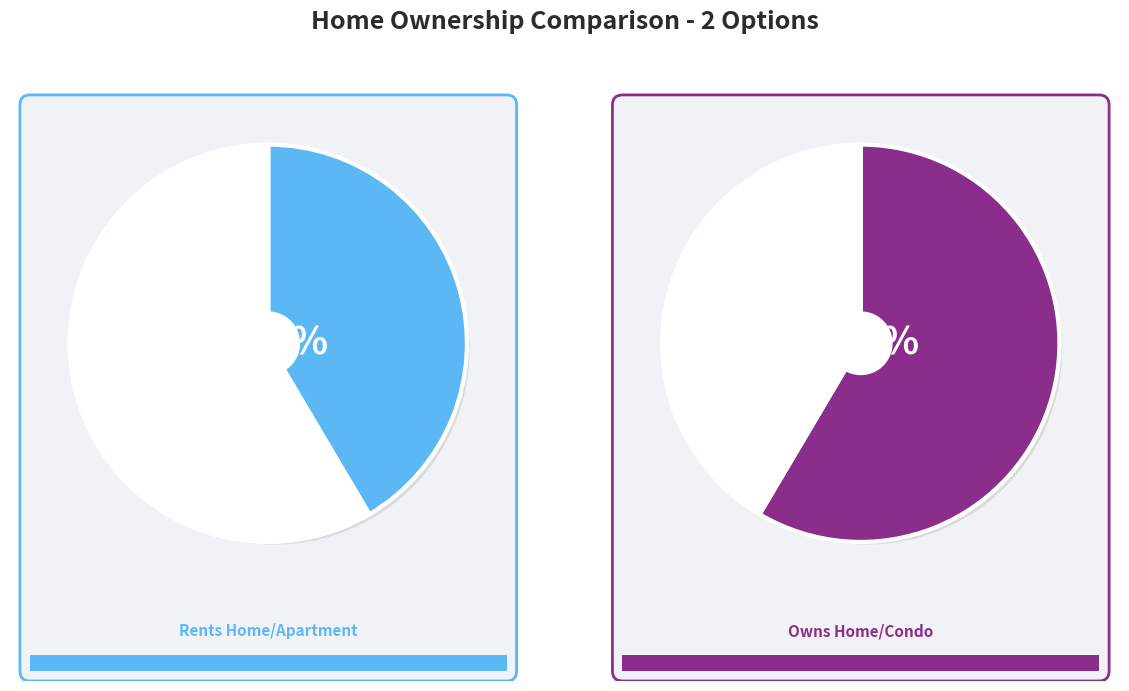

Which has a higher value, Owns Home/Condo or Rents Home/Apartment?

Owns Home/Condo